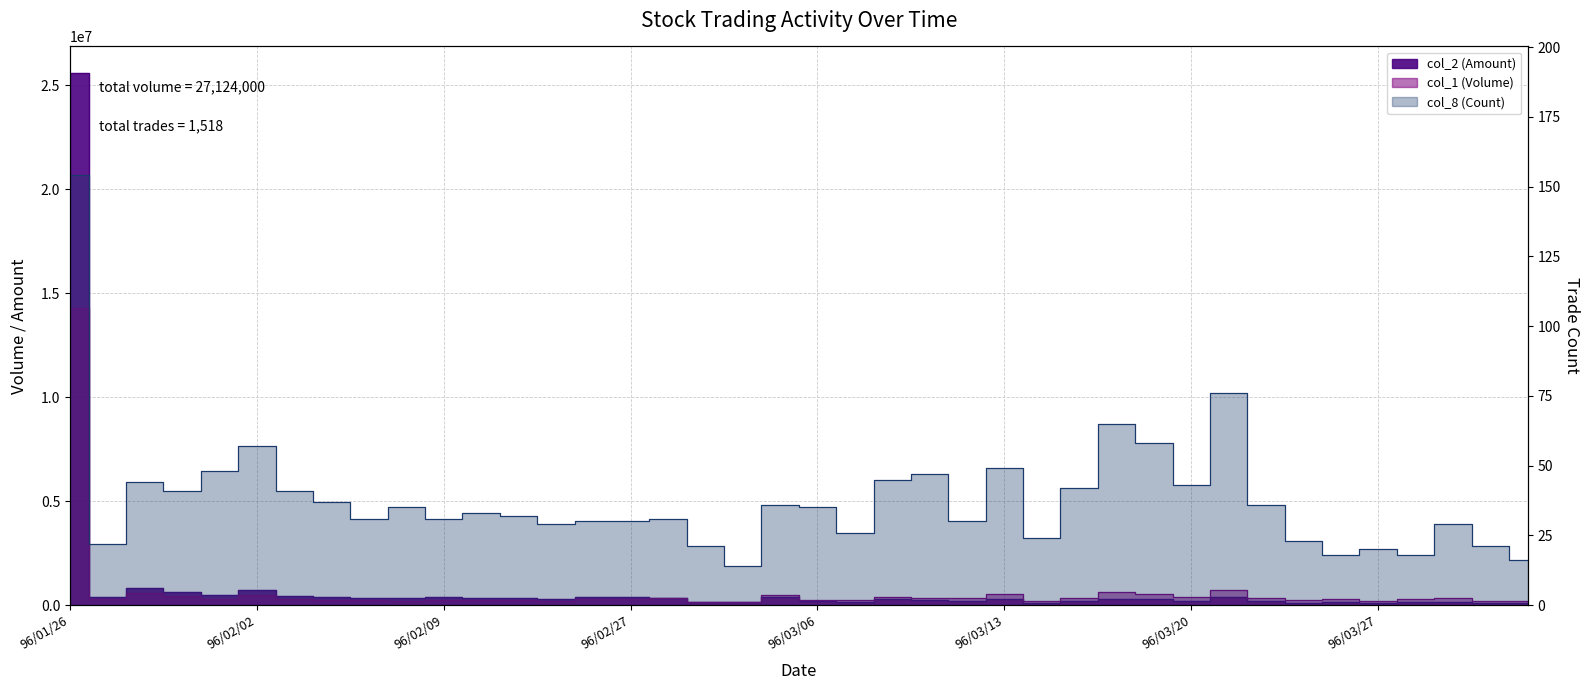

Reading right to left, what are all the values shown in this chart?

col_2 (Amount): 96/04/02=102050	96/03/30=101400	96/03/29=159350	96/03/28=132760	96/03/27=97720	96/03/26=143440	96/03/23=112590	96/03/22=179820	96/03/21=378410	96/03/20=192020	96/03/19=275110	96/03/16=310880	96/03/15=174400	96/03/14=88720	96/03/13=288720	96/03/12=201910	96/03/09=233460	96/03/08=278730	96/03/07=164040	96/03/06=191010	96/03/05=380480	96/03/03=148620	96/03/02=163200	96/03/01=332270	96/02/27=387960	96/02/26=377650	96/02/14=303710	96/02/13=353520	96/02/12=350690	96/02/09=372960	96/02/08=332980	96/02/07=347550	96/02/06=386630	96/02/05=415580	96/02/02=745760	96/02/01=463330	96/01/31=619690	96/01/30=830760	96/01/29=412200	96/01/26=25586710
col_1 (Volume): 96/04/02=219000	96/03/30=220000	96/03/29=345000	96/03/28=287000	96/03/27=211000	96/03/26=312000	96/03/23=228000	96/03/22=348000	96/03/21=750000	96/03/20=378000	96/03/19=548000	96/03/16=635000	96/03/15=354000	96/03/14=175000	96/03/13=519000	96/03/12=328000	96/03/09=348000	96/03/08=405000	96/03/07=235000	96/03/06=244000	96/03/05=471000	96/03/03=153000	96/03/02=160000	96/03/01=326000	96/02/27=305000	96/02/26=282000	96/02/14=219000	96/02/13=251000	96/02/12=243000	96/02/09=248000	96/02/08=221000	96/02/07=228000	96/02/06=254000	96/02/05=274000	96/02/02=493000	96/02/01=311000	96/01/31=422000	96/01/30=593000	96/01/29=285000	96/01/26=14296000
col_8 (Count): 96/04/02=16	96/03/30=21	96/03/29=29	96/03/28=18	96/03/27=20	96/03/26=18	96/03/23=23	96/03/22=36	96/03/21=76	96/03/20=43	96/03/19=58	96/03/16=65	96/03/15=42	96/03/14=24	96/03/13=49	96/03/12=30	96/03/09=47	96/03/08=45	96/03/07=26	96/03/06=35	96/03/05=36	96/03/03=14	96/03/02=21	96/03/01=31	96/02/27=30	96/02/26=30	96/02/14=29	96/02/13=32	96/02/12=33	96/02/09=31	96/02/08=35	96/02/07=31	96/02/06=37	96/02/05=41	96/02/02=57	96/02/01=48	96/01/31=41	96/01/30=44	96/01/29=22	96/01/26=154